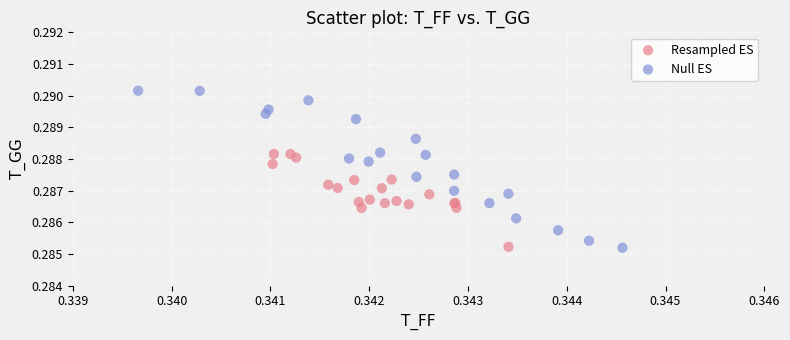

Which series contains the highest Y value?

Null ES